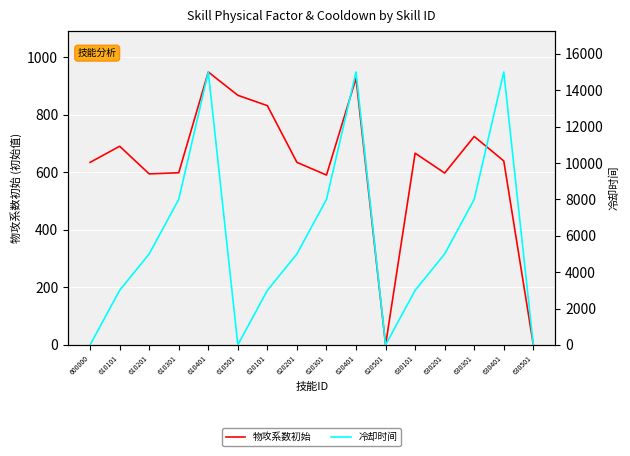

What is the spread (max minus min) of values at 610501?

867